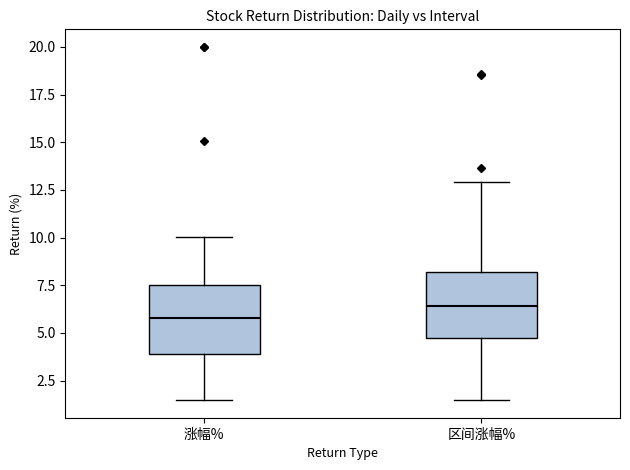

Where does the upper whisker of the box for 涨幅% end on the y-axis? The values are not printed on the chart, so give them approximately, as read against the axis.

10.0